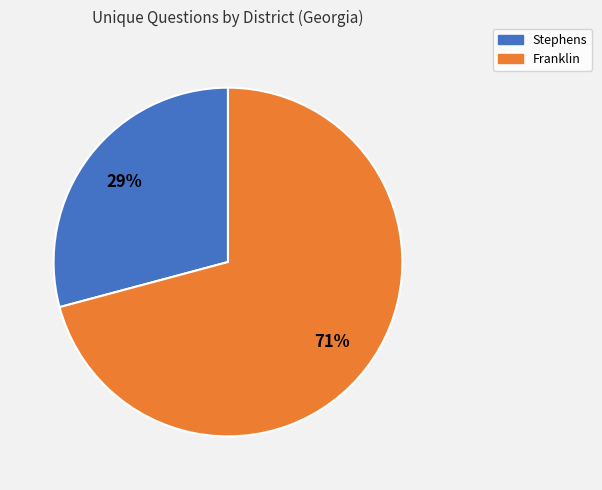

What percentage is the Stephens slice, to the nearest percent?

29%